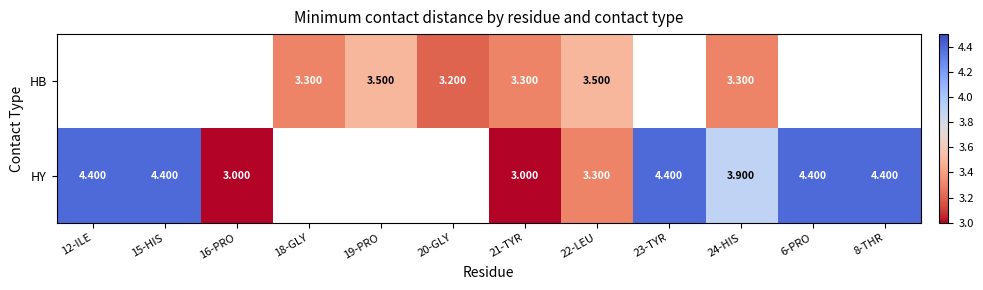

At which category does the chart reach its peak across all series?

12-ILE